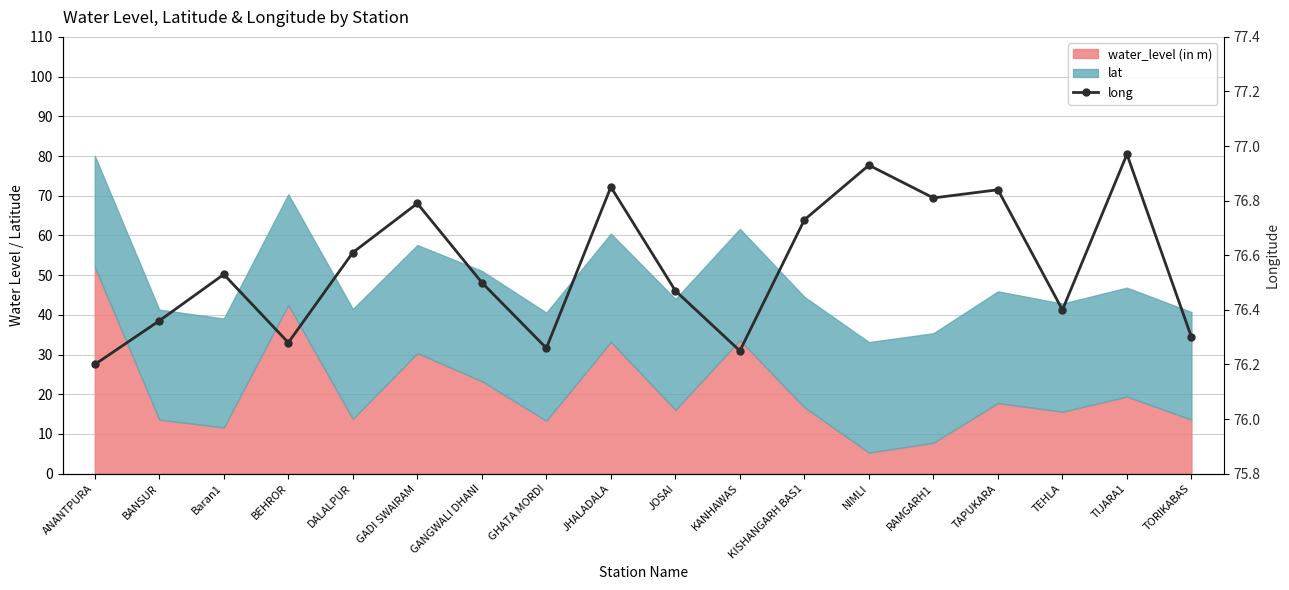

How many data points does each series have?

18